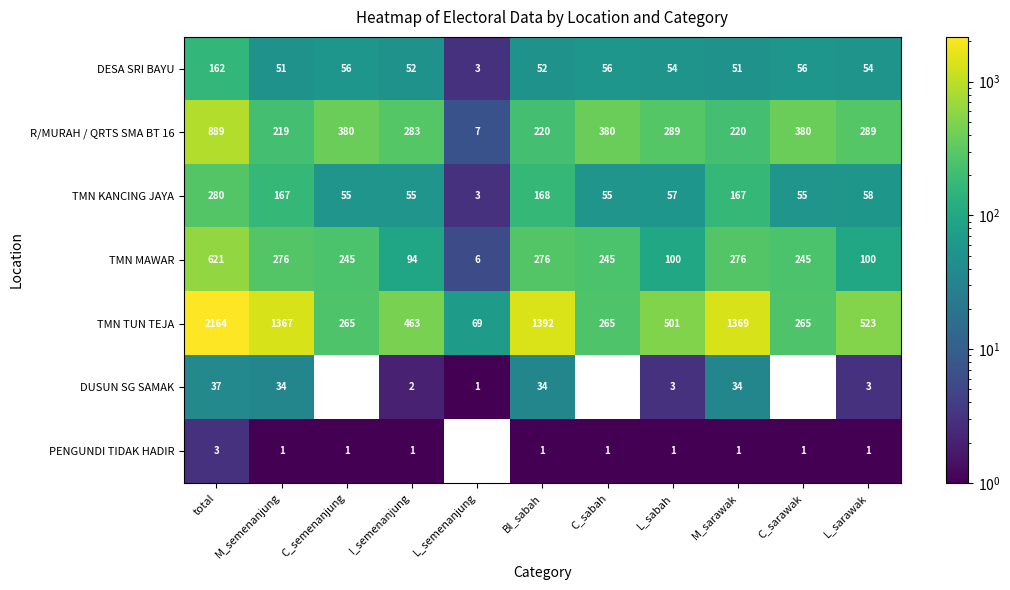

How many data points does each series have?

11